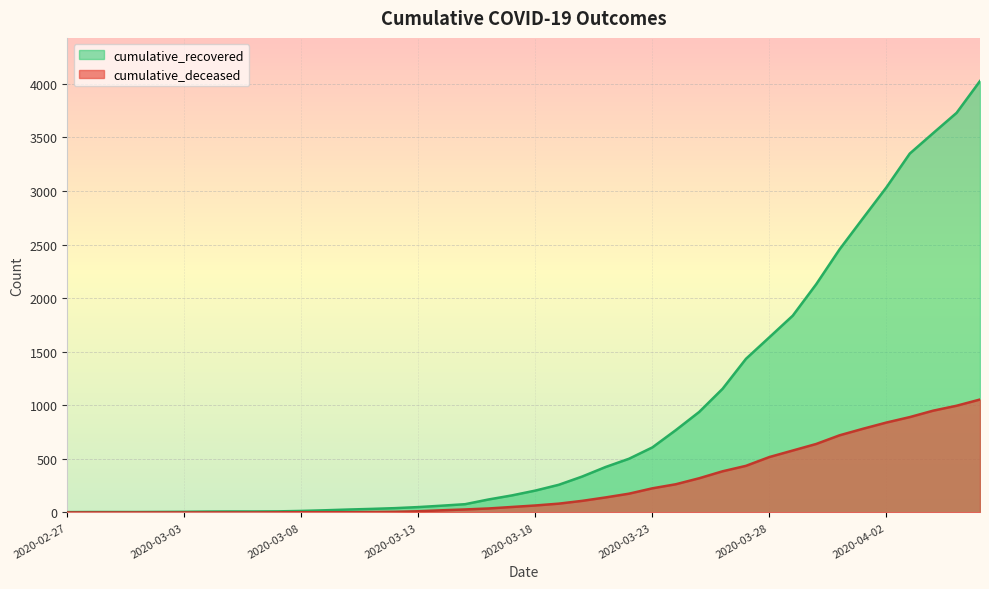

What is the label of the 18th point from the left?

2020-03-15